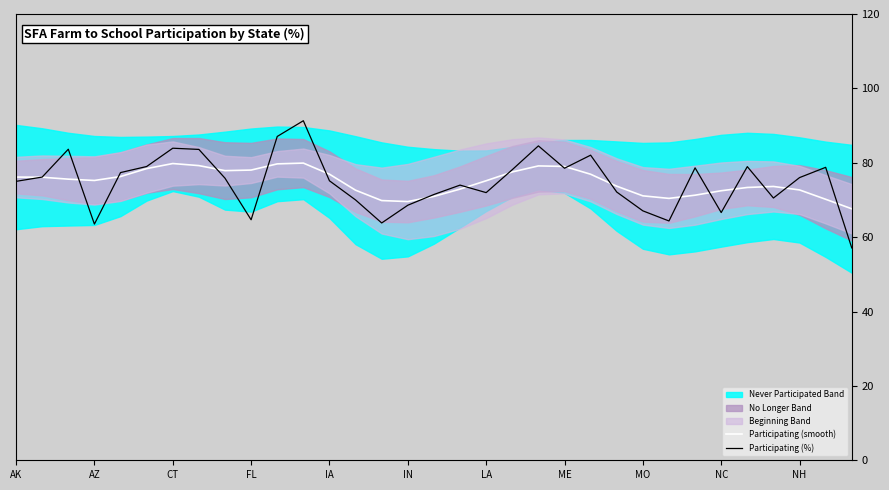

Is it true that Participating (%) equals 78.1 at 19?

True